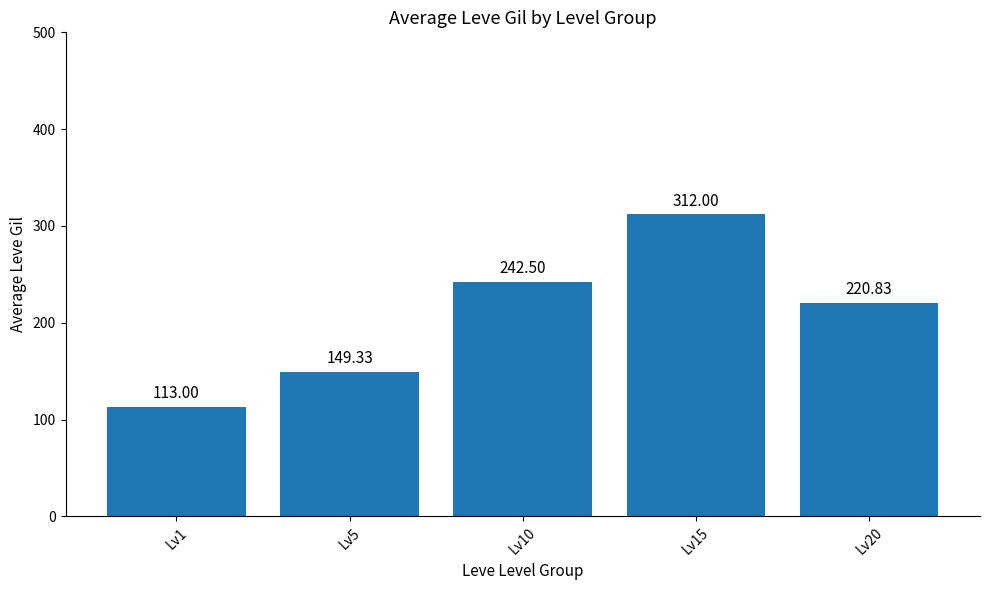

Reading left to right, list all the values displayed in this chart.

Lv1=113.0	Lv5=149.3	Lv10=242.5	Lv15=312.0	Lv20=220.8